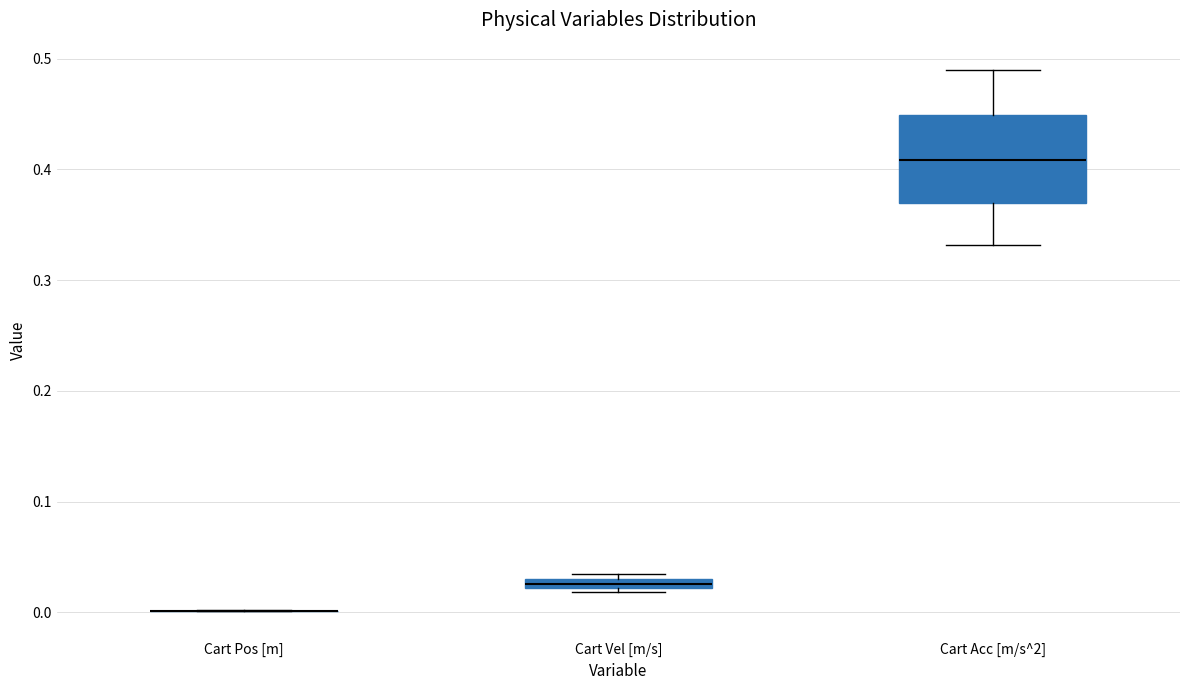

Comparing the boxes themselves (not the whiskers), which one is the tallest?

Cart Acc [m/s^2]